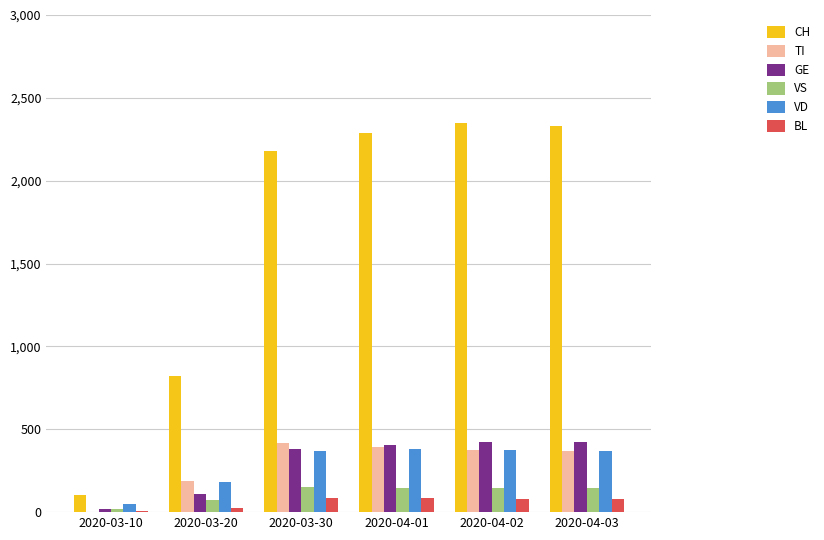

The CH series shows 682 at 2020-04-03. True or false?

False